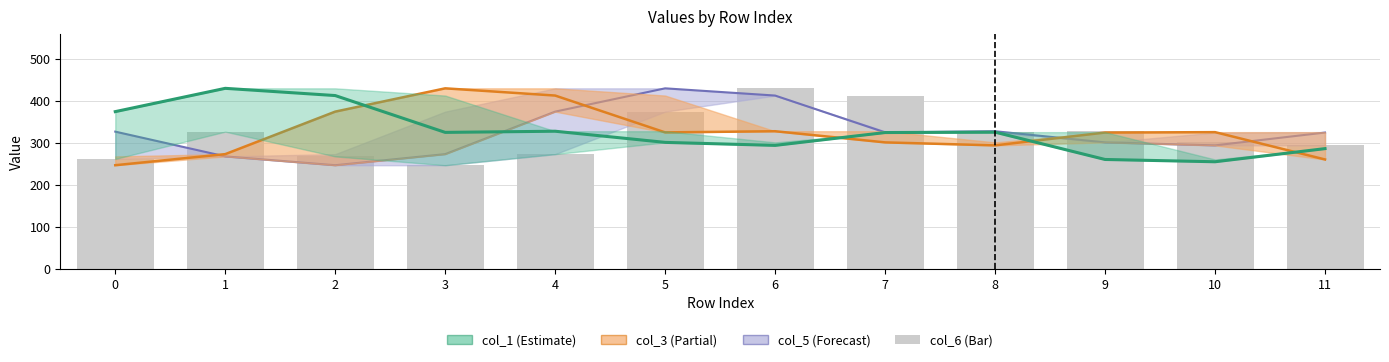

The chart shows a value of 262.0 at 0. True or false?

True